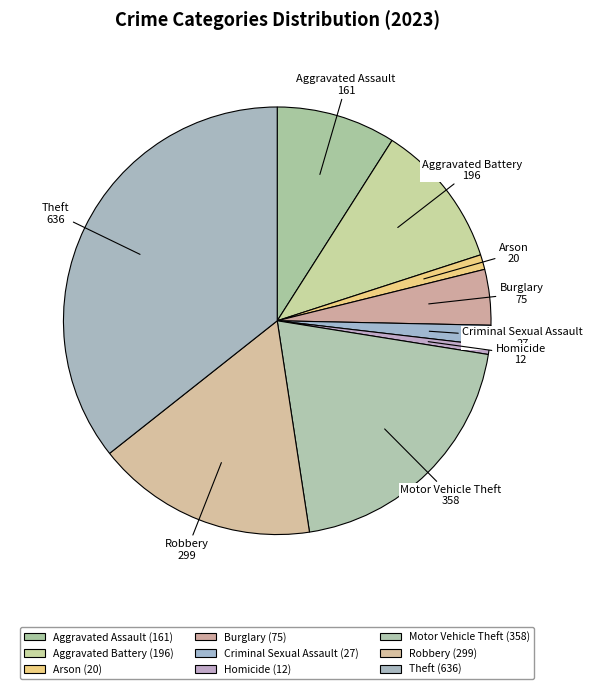

Is Homicide the majority of the pie?

No